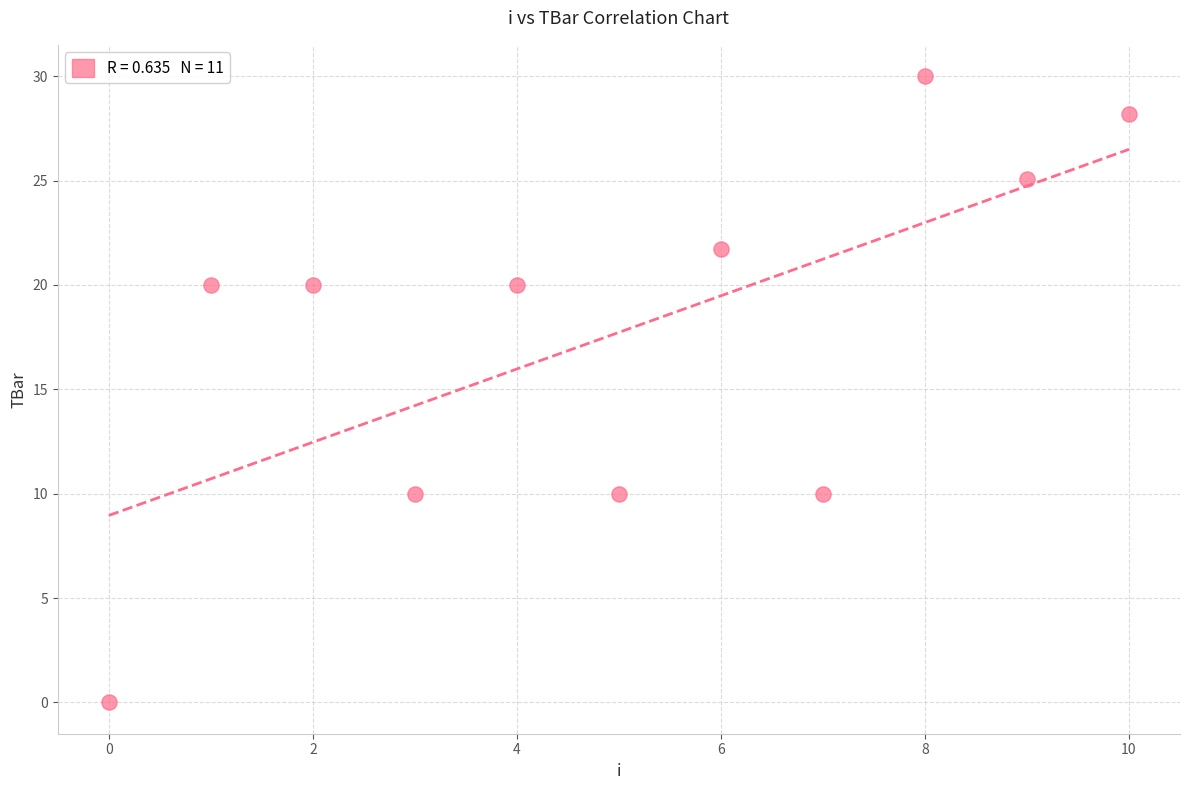

What is the range of Y values (max minus min)?

30.0